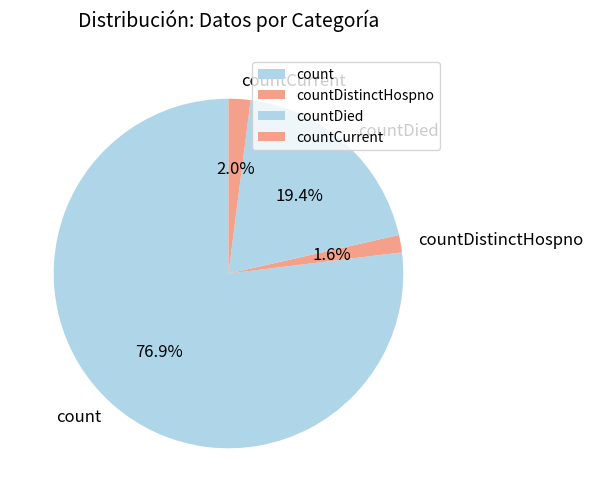

Which category has the biggest portion of the pie?

count